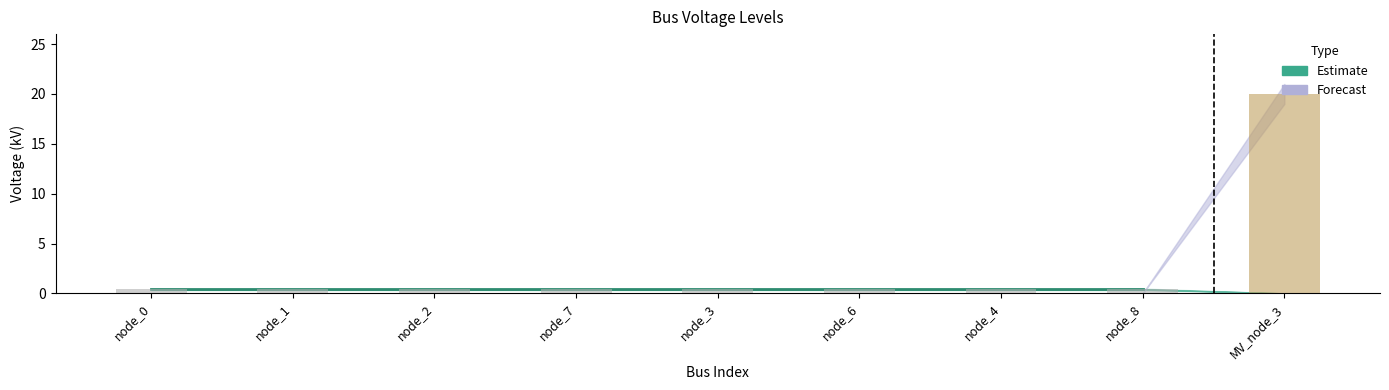

What is the sum of the values at MV_node_3 and node_8?

20.4